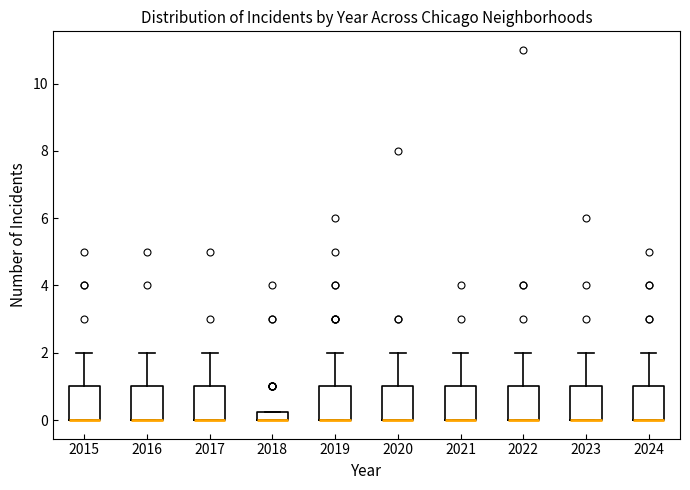

Where is the upper edge of the box at x = 2016 on the y-axis? The values are not printed on the chart, so give them approximately, as read against the axis.

1.0